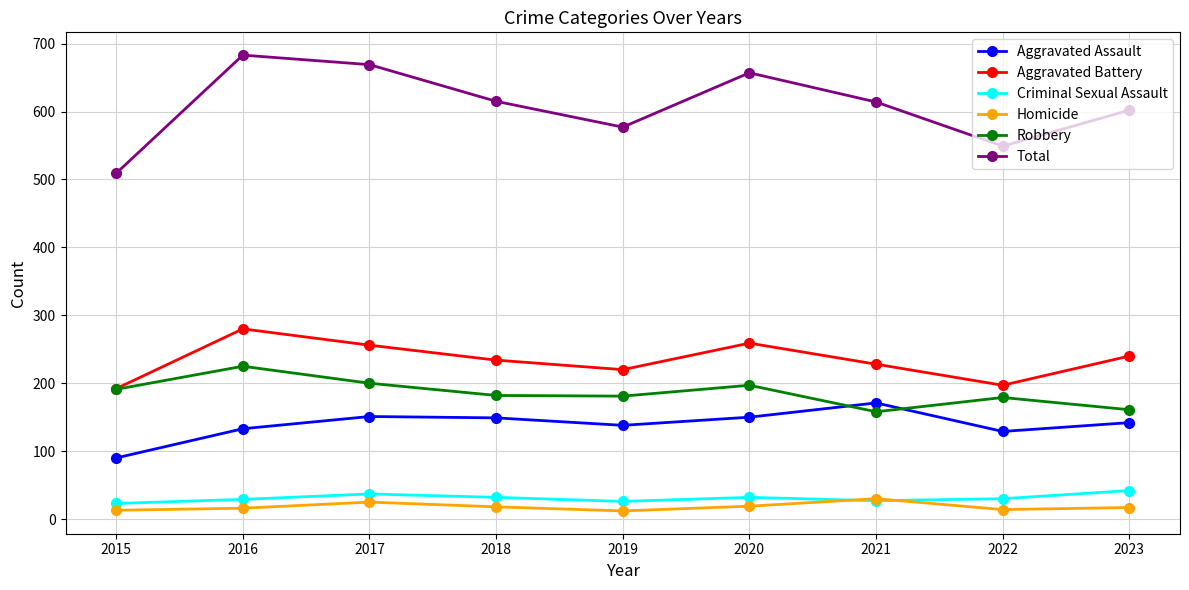

How many times do Robbery and Aggravated Assault cross each other?

2